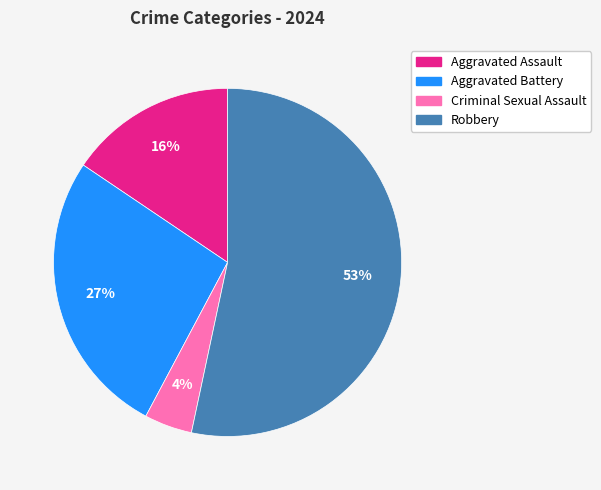

Does any single category account for the majority?

Yes